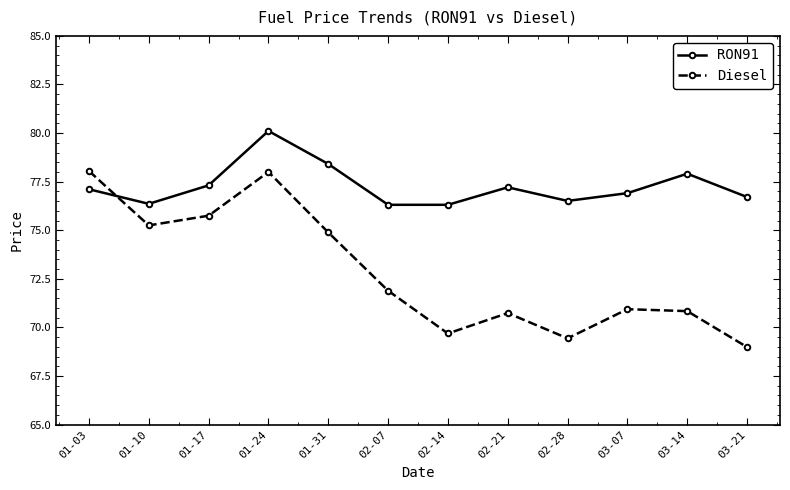

How many data points in RON91 are less than 77?

6